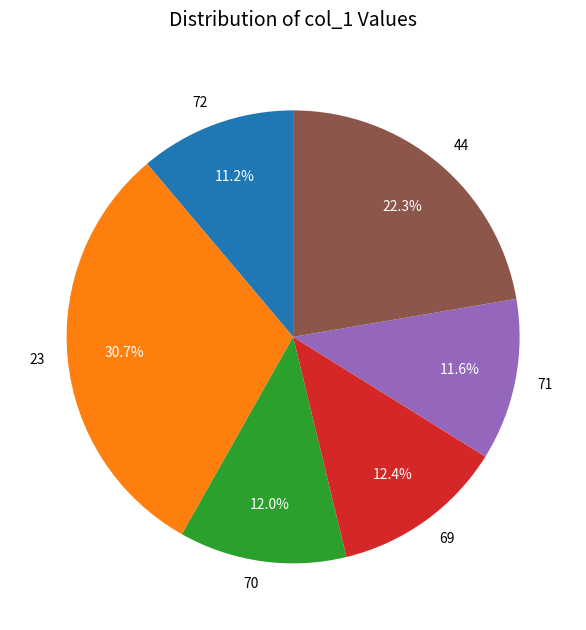

To the nearest percent, what is the difference between the 23 and 69 slice percentages?

18%